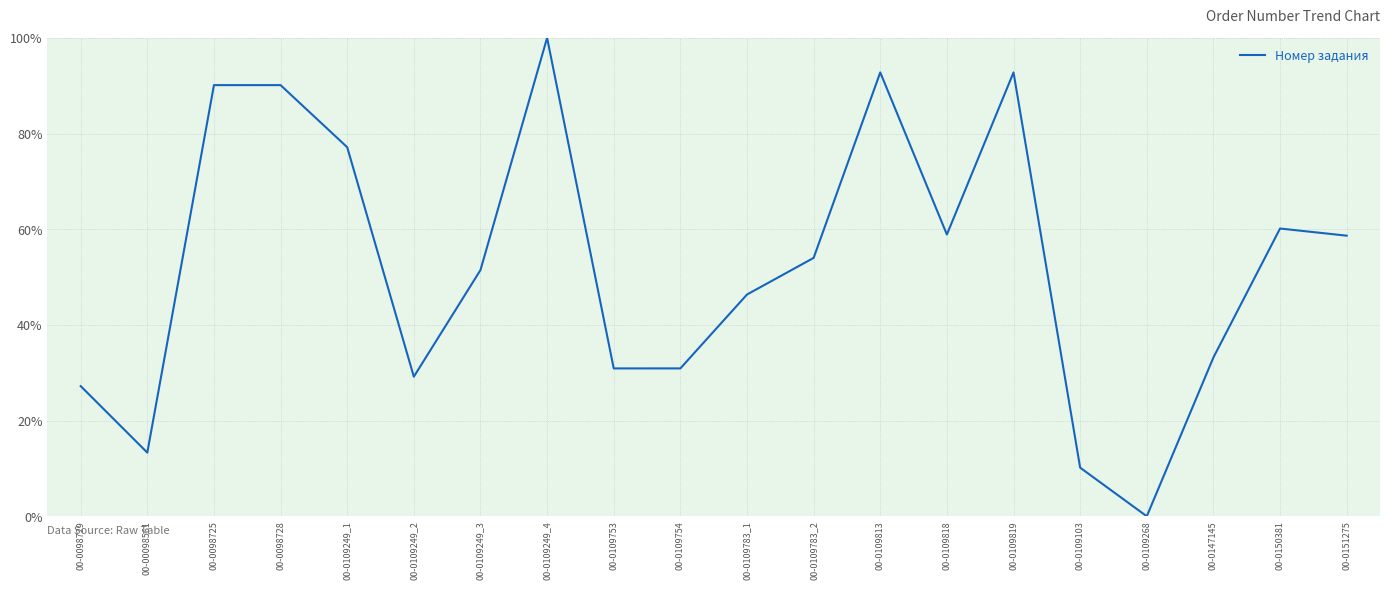

The value at 00-0109249_3 is 51.5. True or false?

True